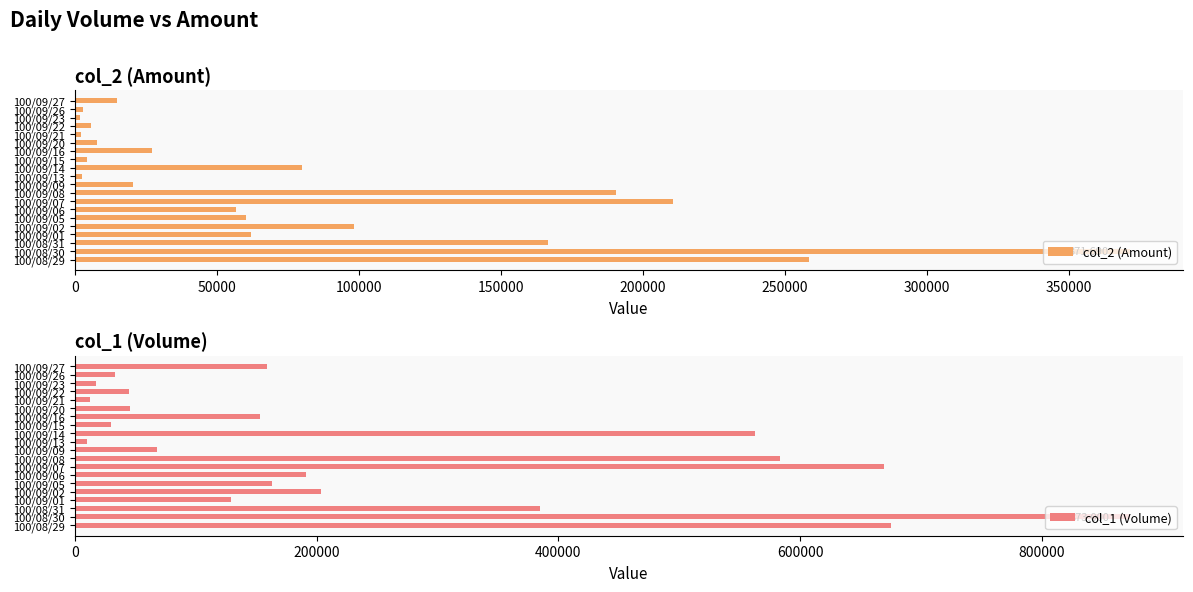

Which category has the highest value in the col_2 (Amount) series?

100/08/30